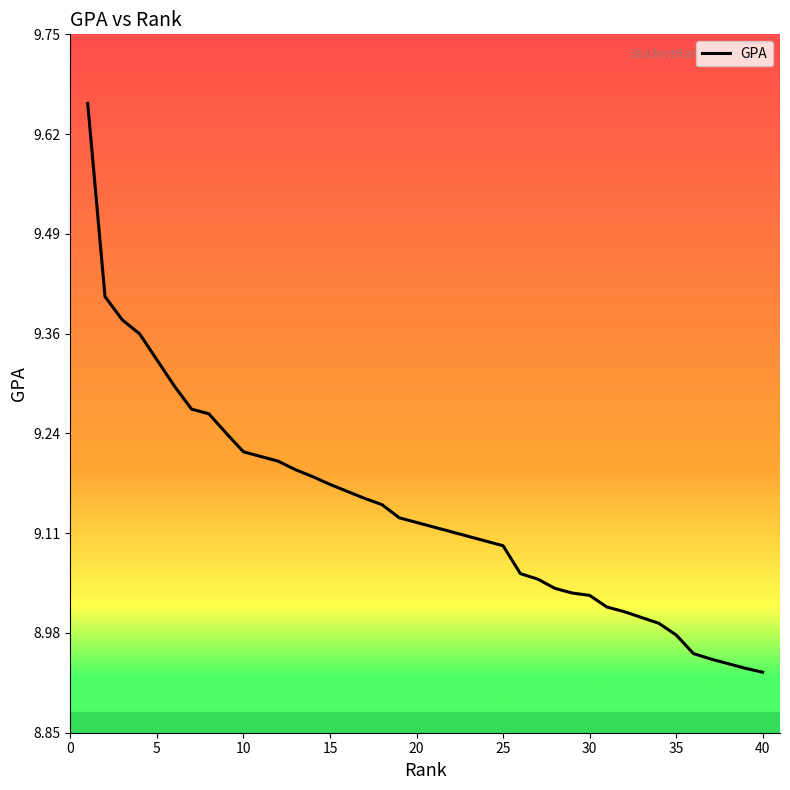

The chart shows a value of 5.9 at 0. True or false?

False